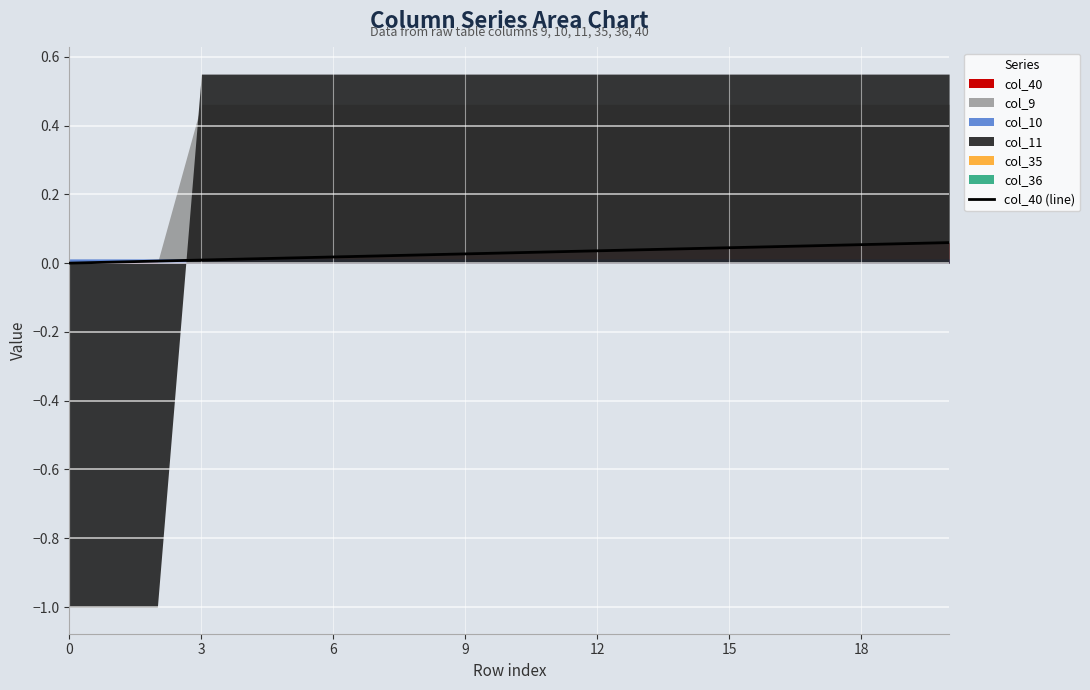

How many lines are shown in the chart?

1